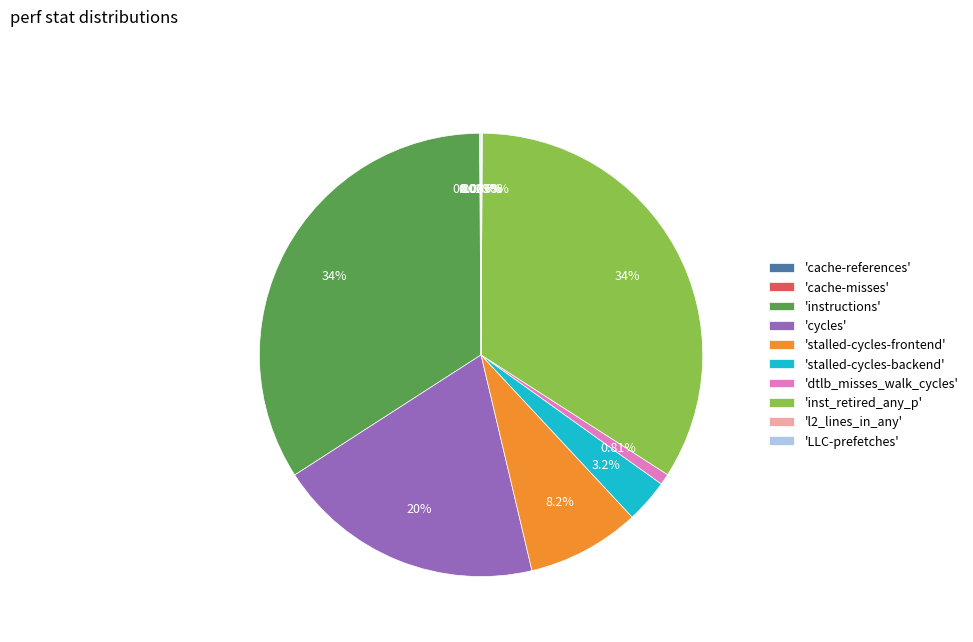

Between 'cycles' and 'stalled-cycles-frontend', which is larger?

'cycles'